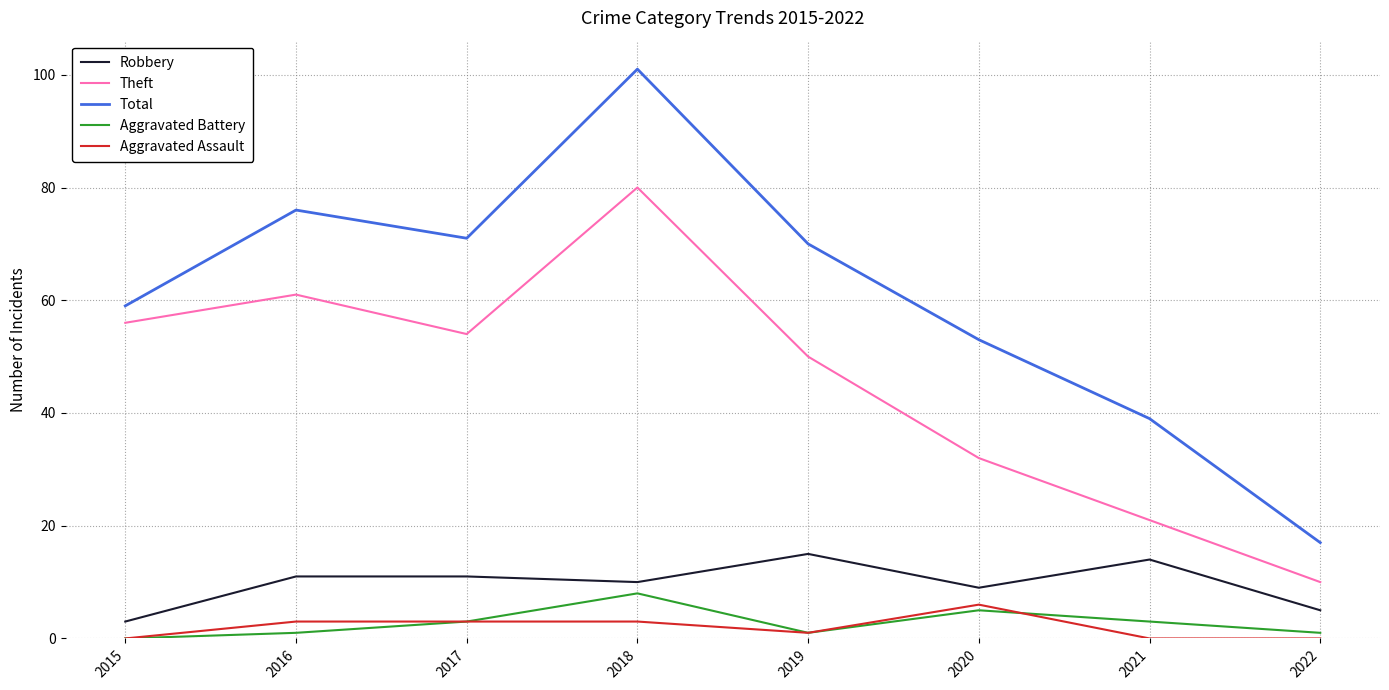

At which category is the sum across all series the highest?

2018